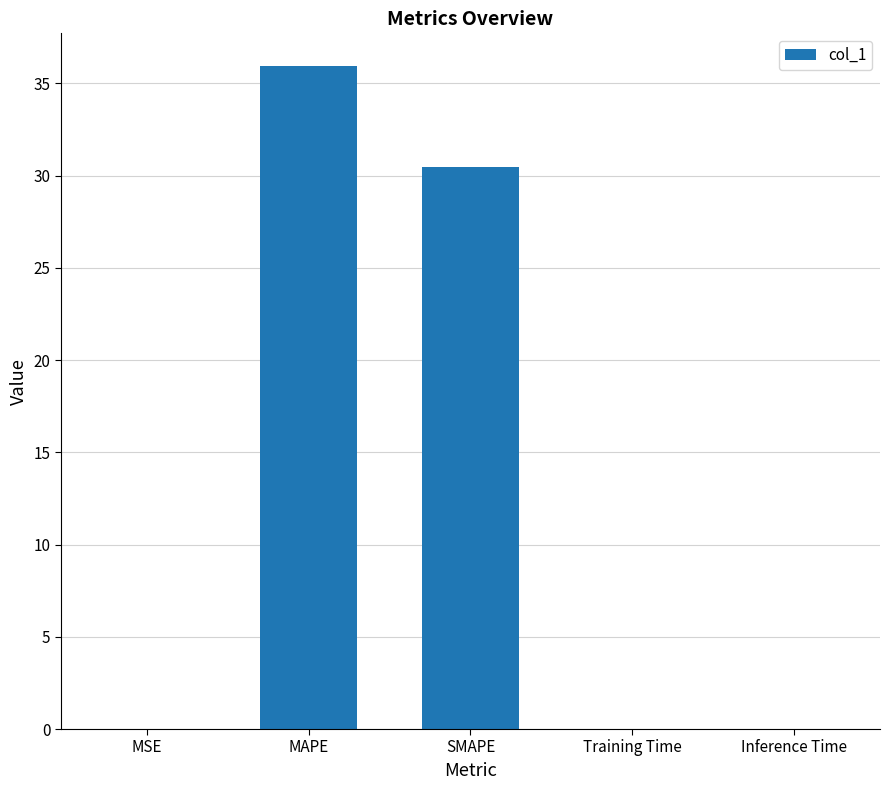

Which has a higher value, SMAPE or MSE?

SMAPE